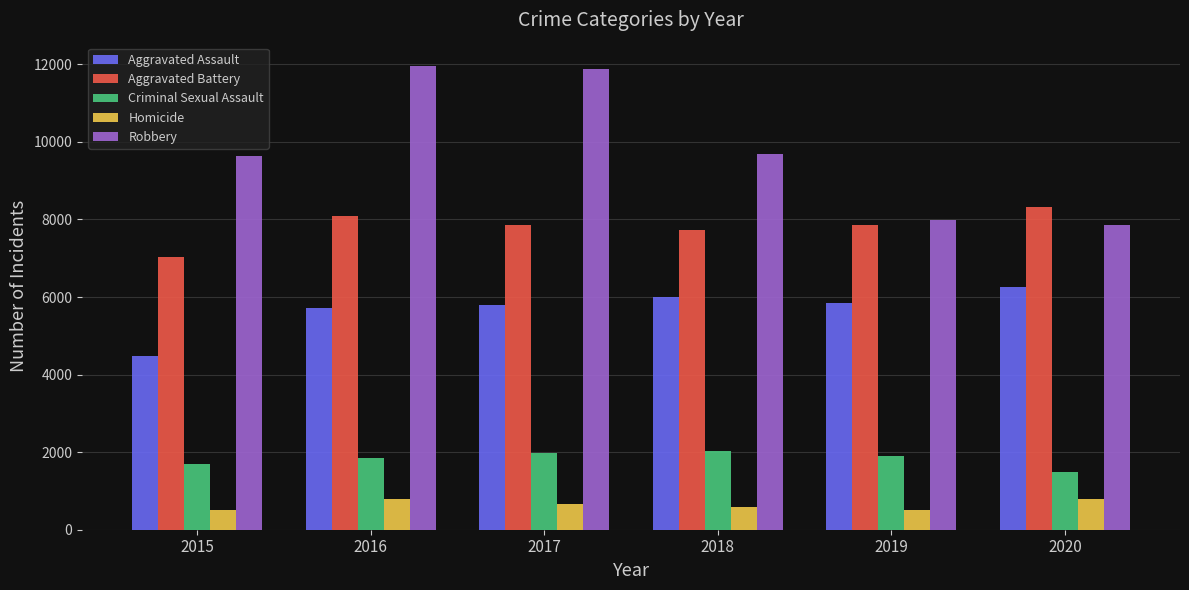

How many series are shown in this chart?

5